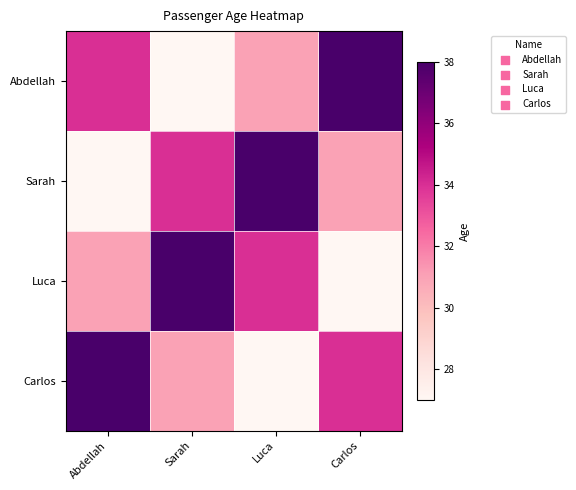

What is the spread (max minus min) of values at Luca?

11